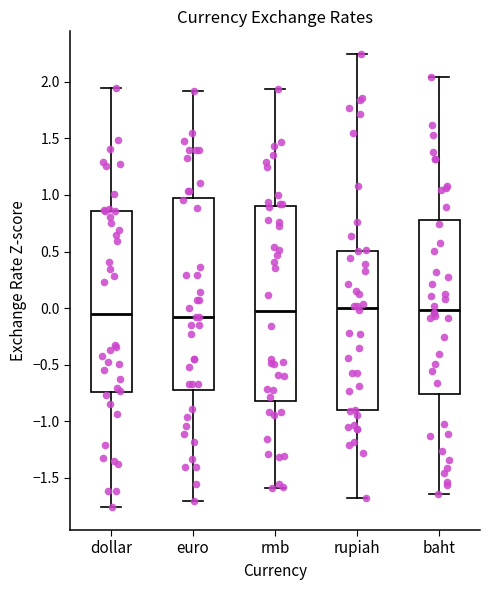

Reading left to right, read every box against the y-axis: the position of its median line, the range the box covers, and the ends of its whiskers. The values are not printed on the chart, so give them approximately, as read against the axis.

dollar: median -0.05, box -0.75 to 0.85, whiskers -1.75 to 1.95
euro: median -0.10, box -0.75 to 1.00, whiskers -1.70 to 1.90
rmb: median 0.00, box -0.80 to 0.90, whiskers -1.60 to 1.95
rupiah: median 0.00, box -0.90 to 0.50, whiskers -1.70 to 2.25
baht: median 0.00, box -0.75 to 0.80, whiskers -1.65 to 2.05